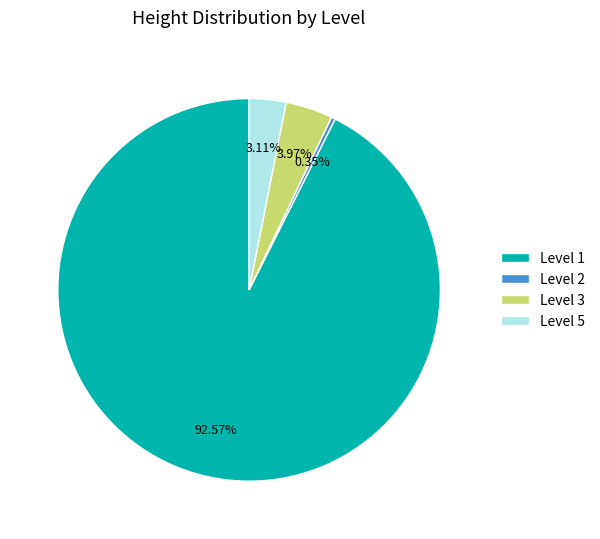

Is there a majority slice in this chart?

Yes